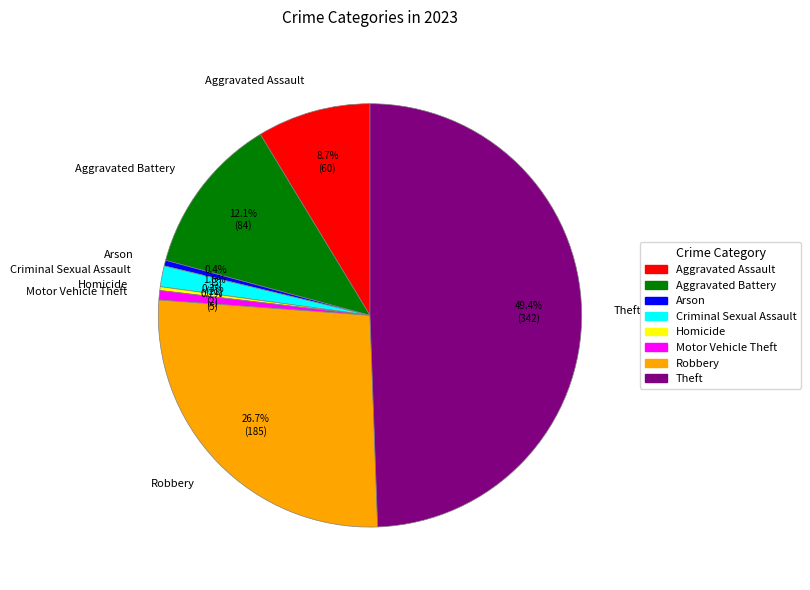

To the nearest percent, what percentage of the pie is Theft?

49%